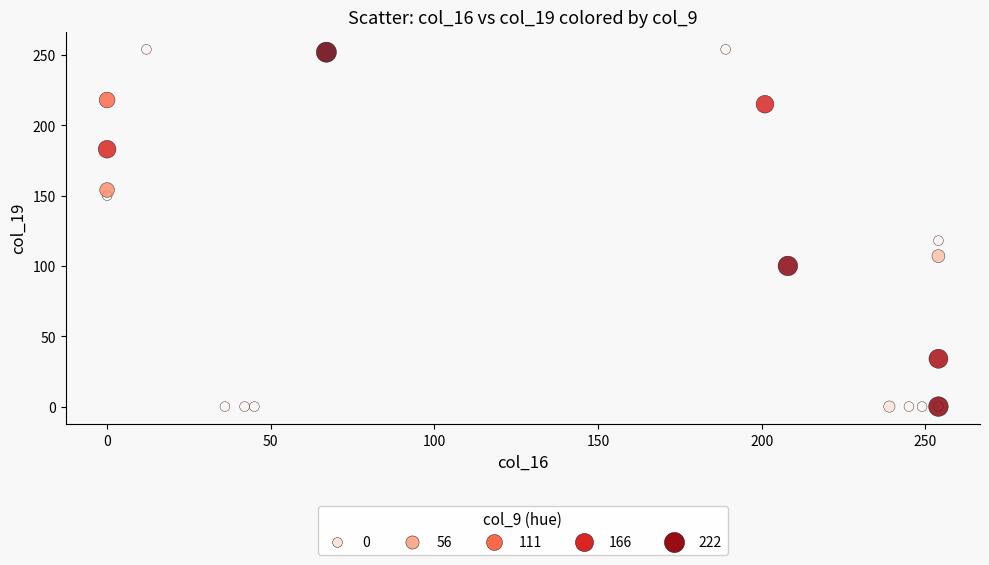

What Y value in the scatter plot is closest to 127?

118